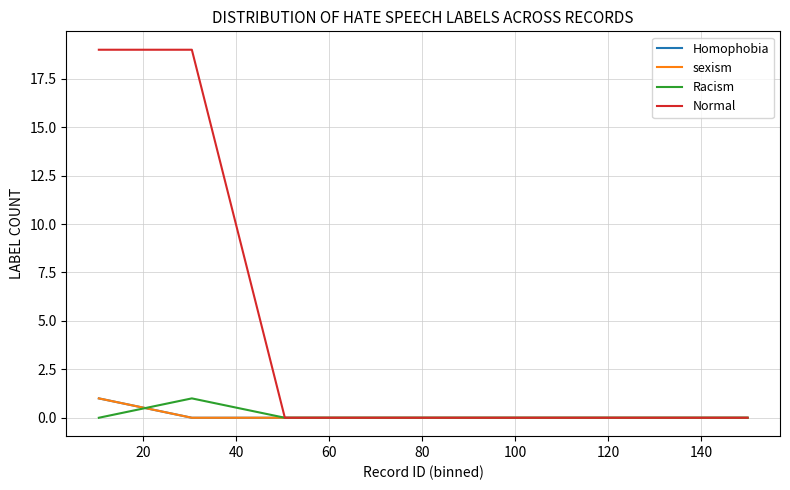

What is the maximum value for Normal?

19